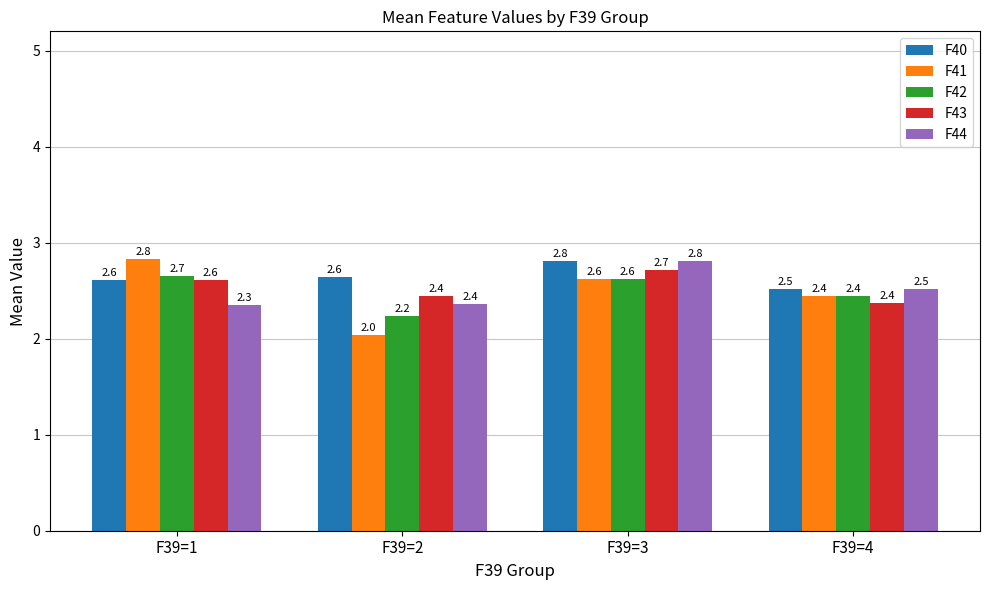

What is the difference between the maximum and minimum values in the F44 series?

0.5